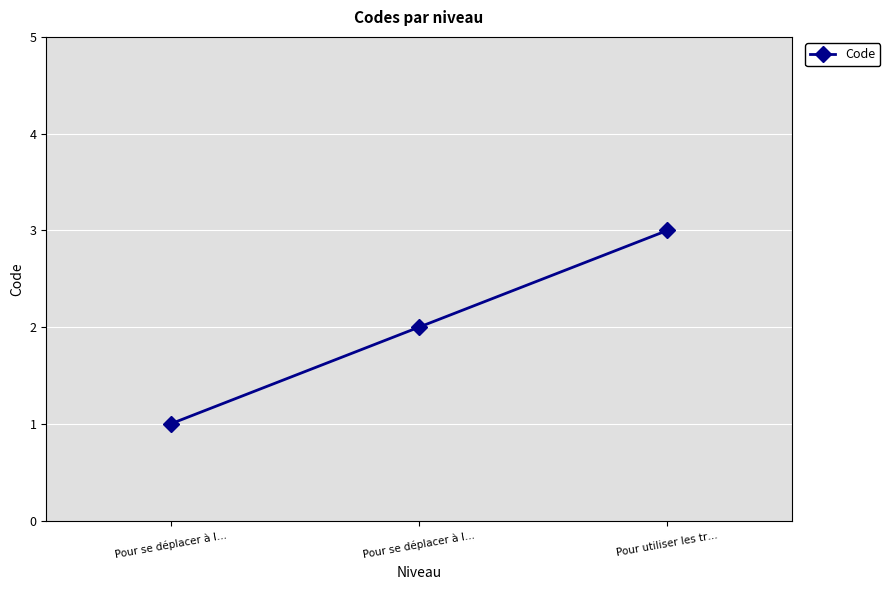

What is the ratio of the value at Pour se déplacer à l… to the value at Pour utiliser les tr…?

0.7